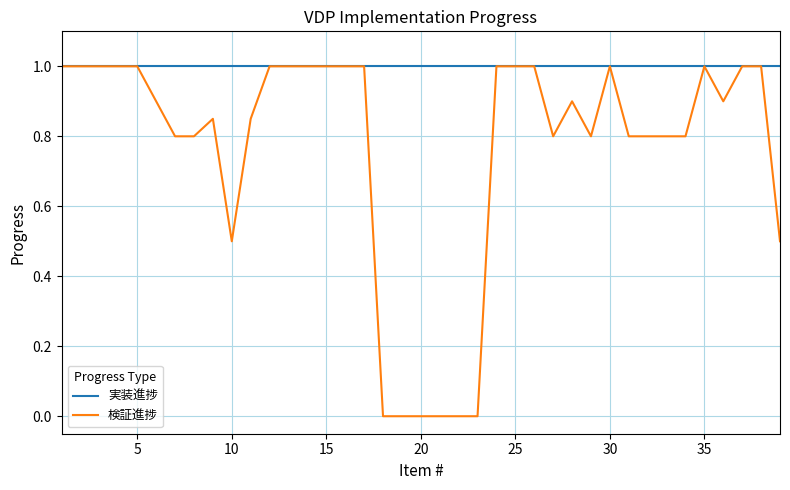

Rank the series by their average value, from highest to lowest.

実装進捗, 検証進捗